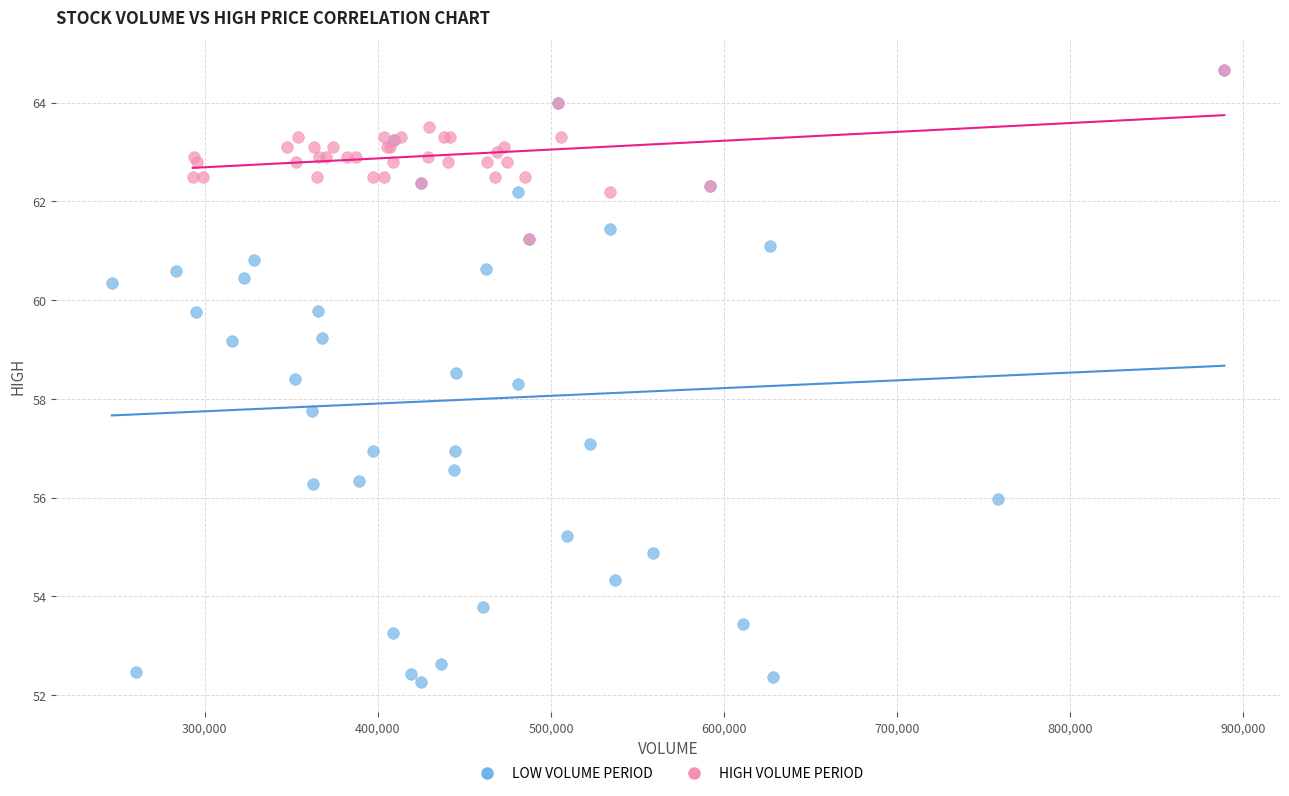

Which series has the widest spread of Y values?

LOW VOLUME PERIOD